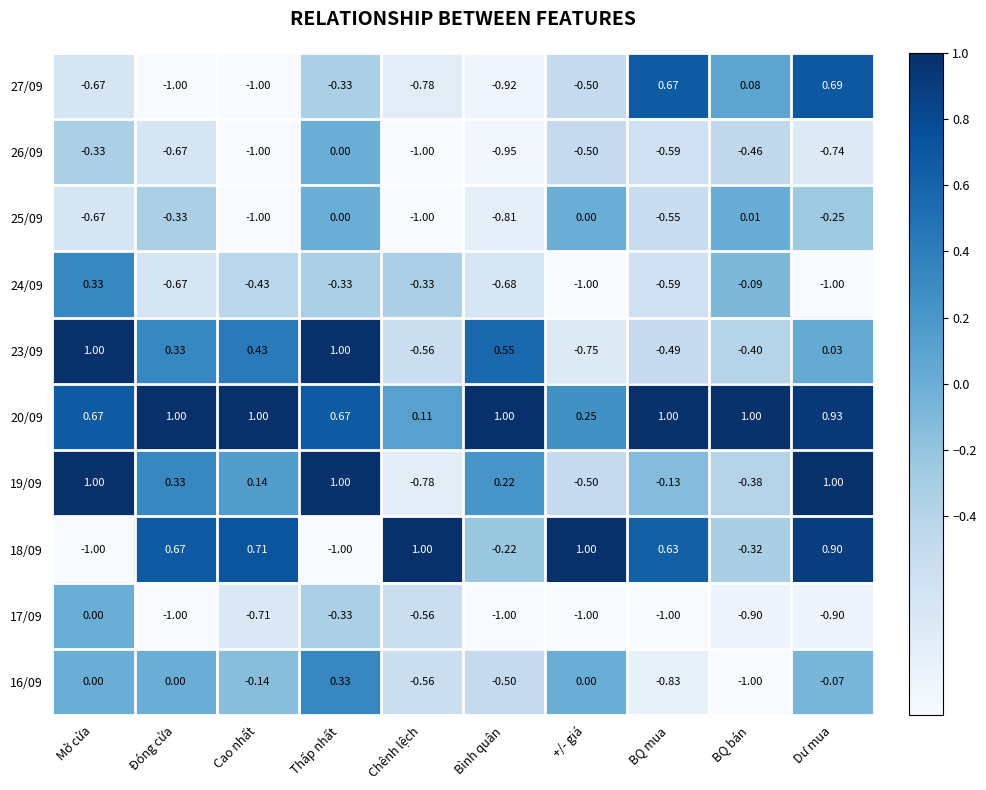

What is the minimum value shown in the chart?

-1.0